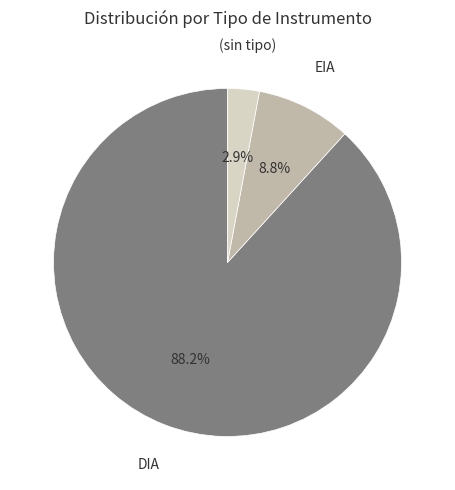

Is there any slice that represents more than half of the pie?

Yes